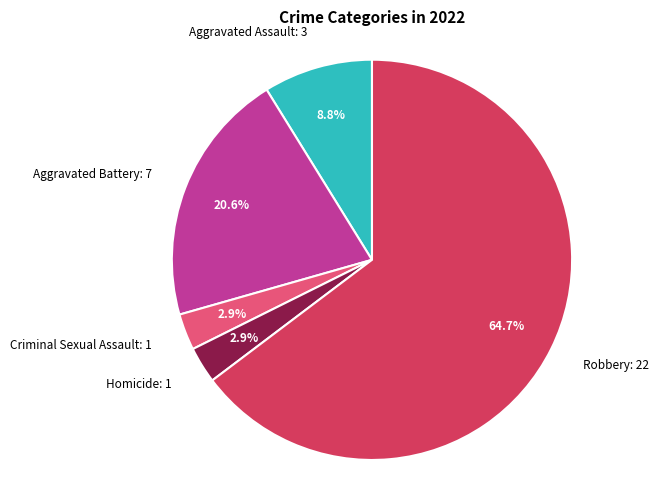

Is there a majority slice in this chart?

Yes